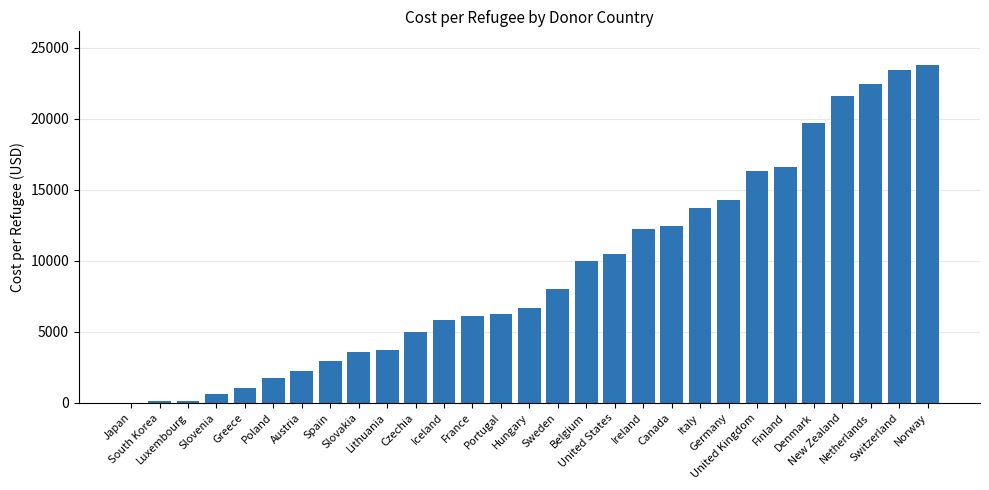

At which category does the chart reach its peak across all series?

Norway